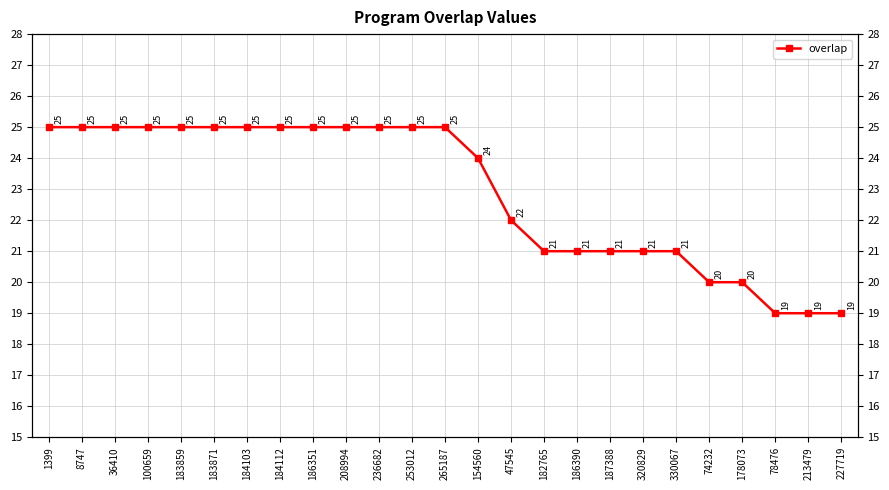

What is the label of the 13th point from the right?

265187